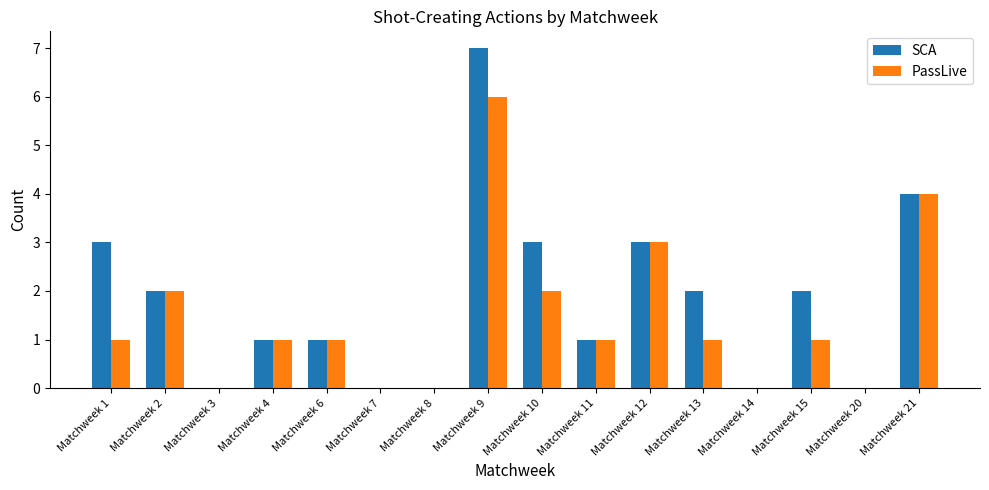

Read the PassLive value at Matchweek 12.

3